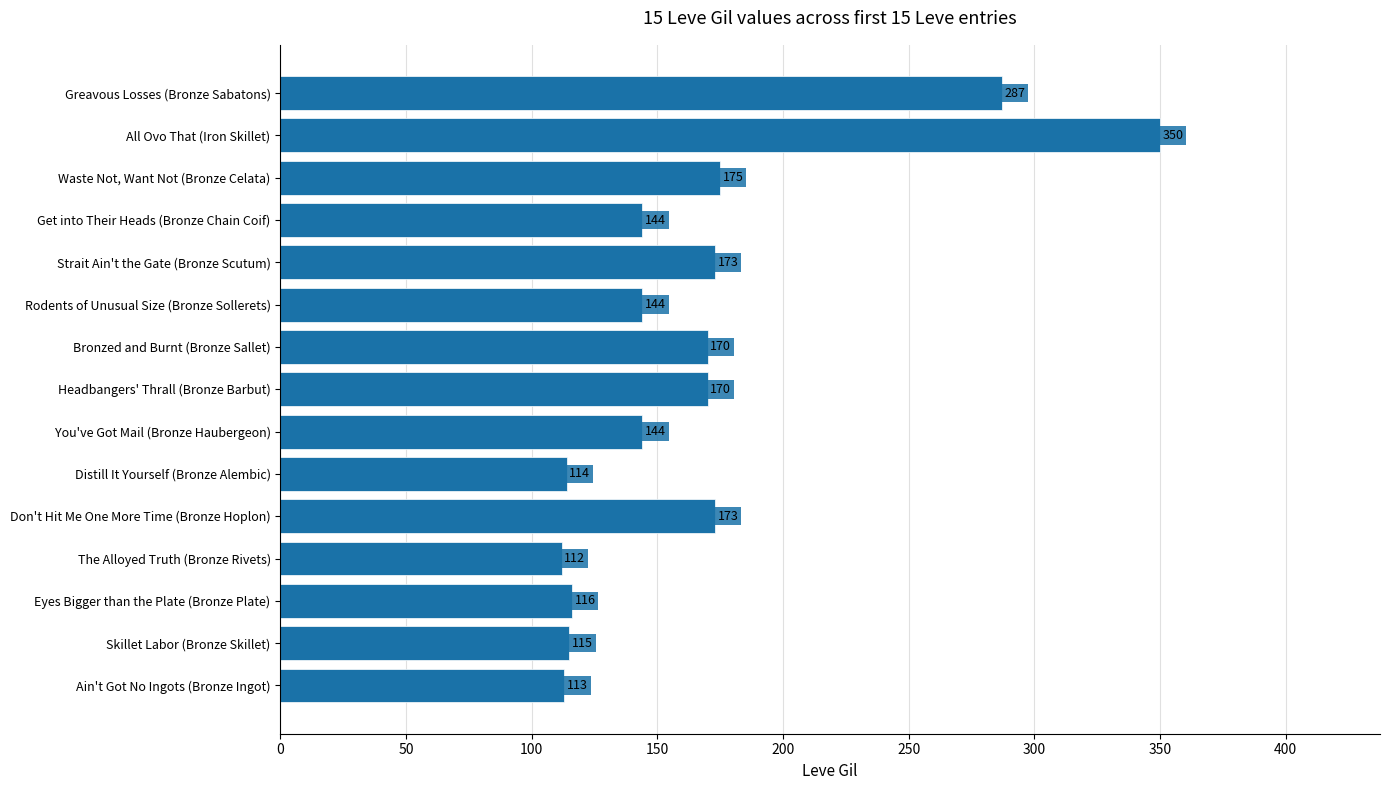

How many values are below 144?

5